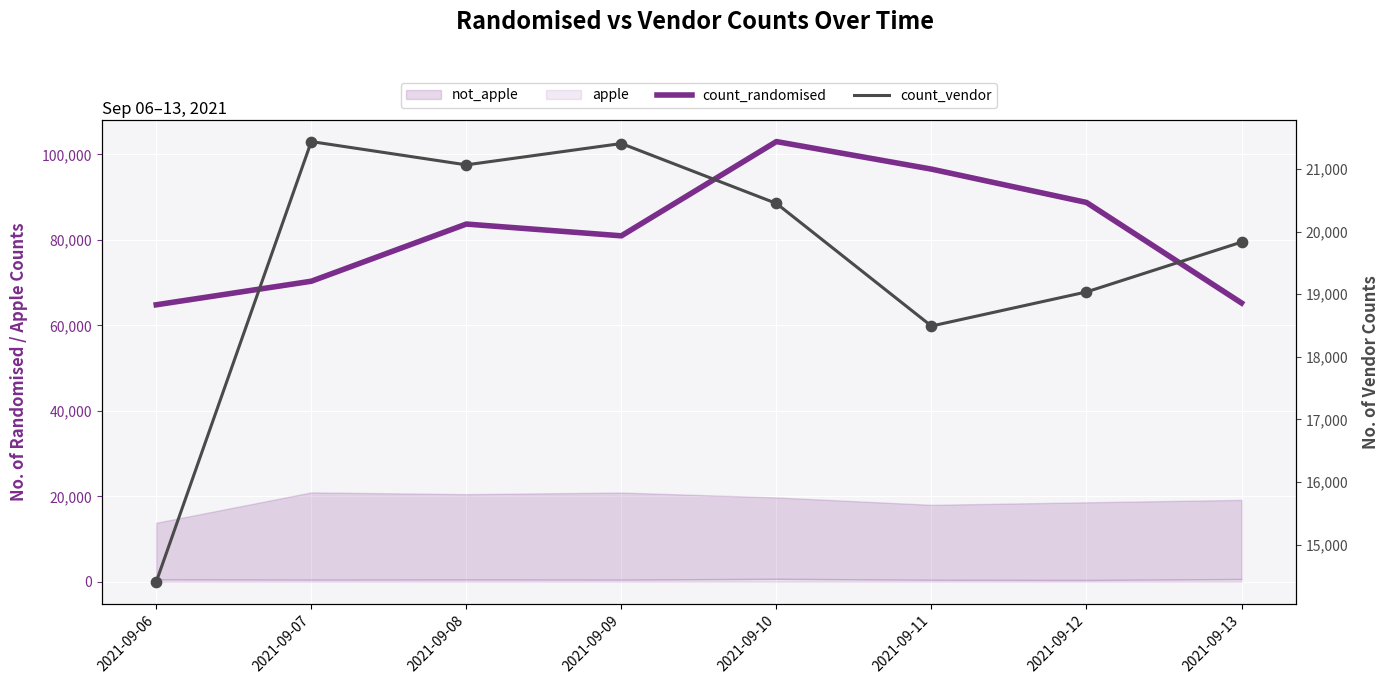

At which category is the sum across all series the highest?

2021-09-10